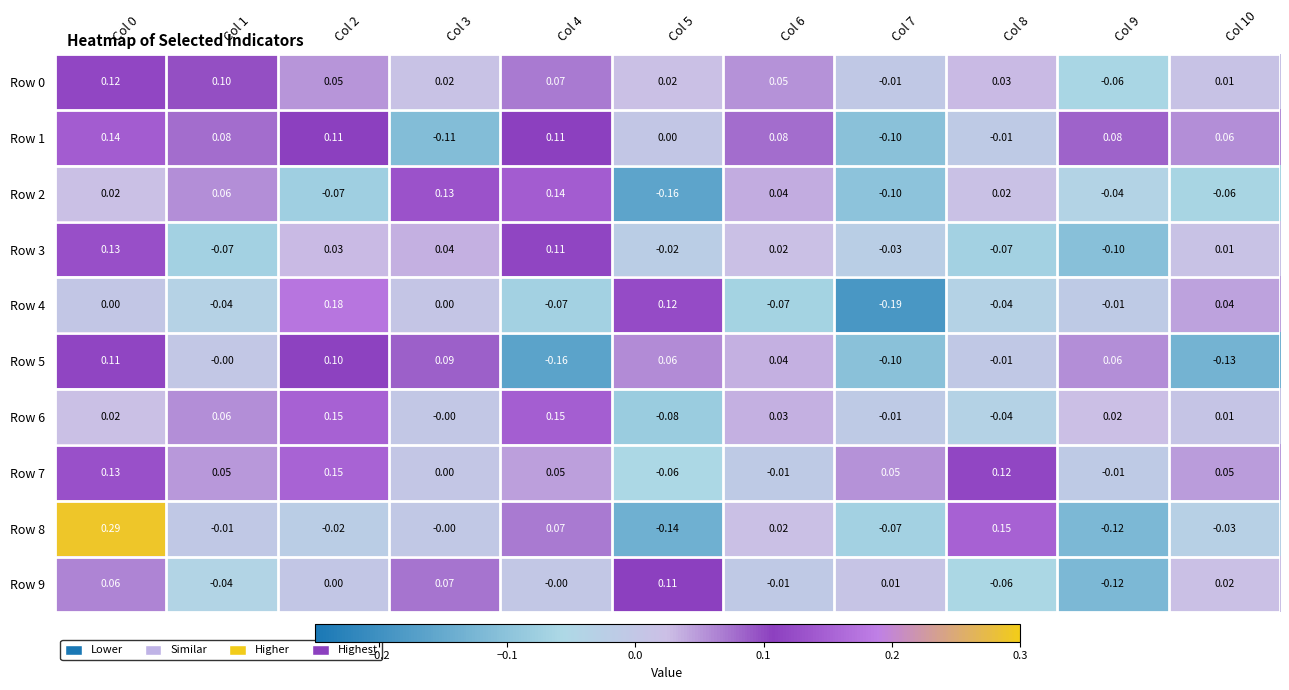

Reading left to right, transcribe all the data shown in this chart.

Row 0: Col 0=0.1	Col 1=0.1	Col 2=0.1	Col 3=0.0	Col 4=0.1	Col 5=0.0	Col 6=0.1	Col 7=-0.0	Col 8=0.0	Col 9=-0.1	Col 10=0.0
Row 1: Col 0=0.1	Col 1=0.1	Col 2=0.1	Col 3=-0.1	Col 4=0.1	Col 5=0.0	Col 6=0.1	Col 7=-0.1	Col 8=-0.0	Col 9=0.1	Col 10=0.1
Row 2: Col 0=0.0	Col 1=0.1	Col 2=-0.1	Col 3=0.1	Col 4=0.1	Col 5=-0.2	Col 6=0.0	Col 7=-0.1	Col 8=0.0	Col 9=-0.0	Col 10=-0.1
Row 3: Col 0=0.1	Col 1=-0.1	Col 2=0.0	Col 3=0.0	Col 4=0.1	Col 5=-0.0	Col 6=0.0	Col 7=-0.0	Col 8=-0.1	Col 9=-0.1	Col 10=0.0
Row 4: Col 0=0.0	Col 1=-0.0	Col 2=0.2	Col 3=0.0	Col 4=-0.1	Col 5=0.1	Col 6=-0.1	Col 7=-0.2	Col 8=-0.0	Col 9=-0.0	Col 10=0.0
Row 5: Col 0=0.1	Col 1=-0.0	Col 2=0.1	Col 3=0.1	Col 4=-0.2	Col 5=0.1	Col 6=0.0	Col 7=-0.1	Col 8=-0.0	Col 9=0.1	Col 10=-0.1
Row 6: Col 0=0.0	Col 1=0.1	Col 2=0.1	Col 3=-0.0	Col 4=0.1	Col 5=-0.1	Col 6=0.0	Col 7=-0.0	Col 8=-0.0	Col 9=0.0	Col 10=0.0
Row 7: Col 0=0.1	Col 1=0.1	Col 2=0.1	Col 3=0.0	Col 4=0.1	Col 5=-0.1	Col 6=-0.0	Col 7=0.1	Col 8=0.1	Col 9=-0.0	Col 10=0.1
Row 8: Col 0=0.3	Col 1=-0.0	Col 2=-0.0	Col 3=-0.0	Col 4=0.1	Col 5=-0.1	Col 6=0.0	Col 7=-0.1	Col 8=0.1	Col 9=-0.1	Col 10=-0.0
Row 9: Col 0=0.1	Col 1=-0.0	Col 2=0.0	Col 3=0.1	Col 4=-0.0	Col 5=0.1	Col 6=-0.0	Col 7=0.0	Col 8=-0.1	Col 9=-0.1	Col 10=0.0